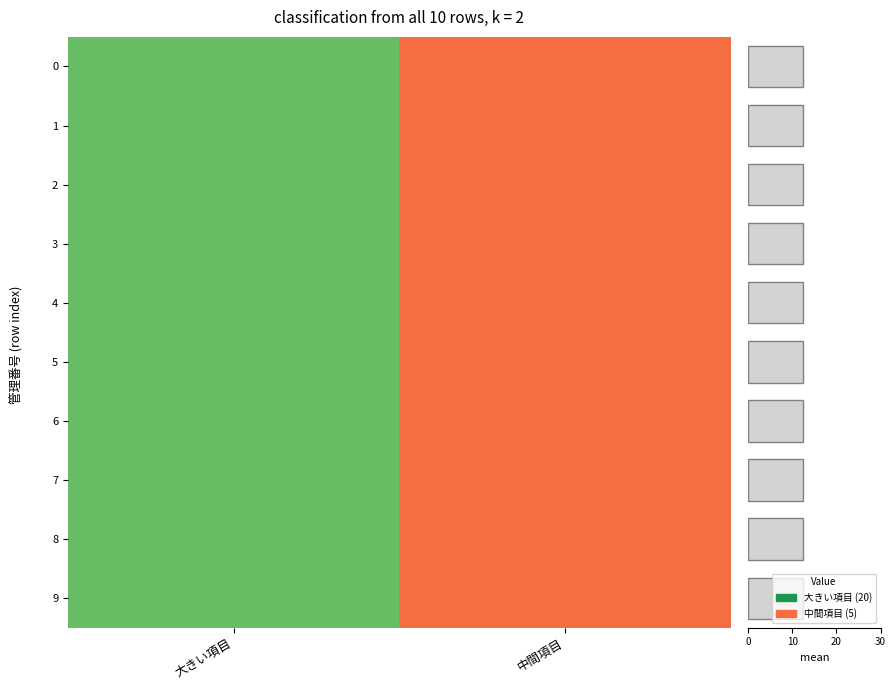

Count the 2 values in the range 5 to 20.

2